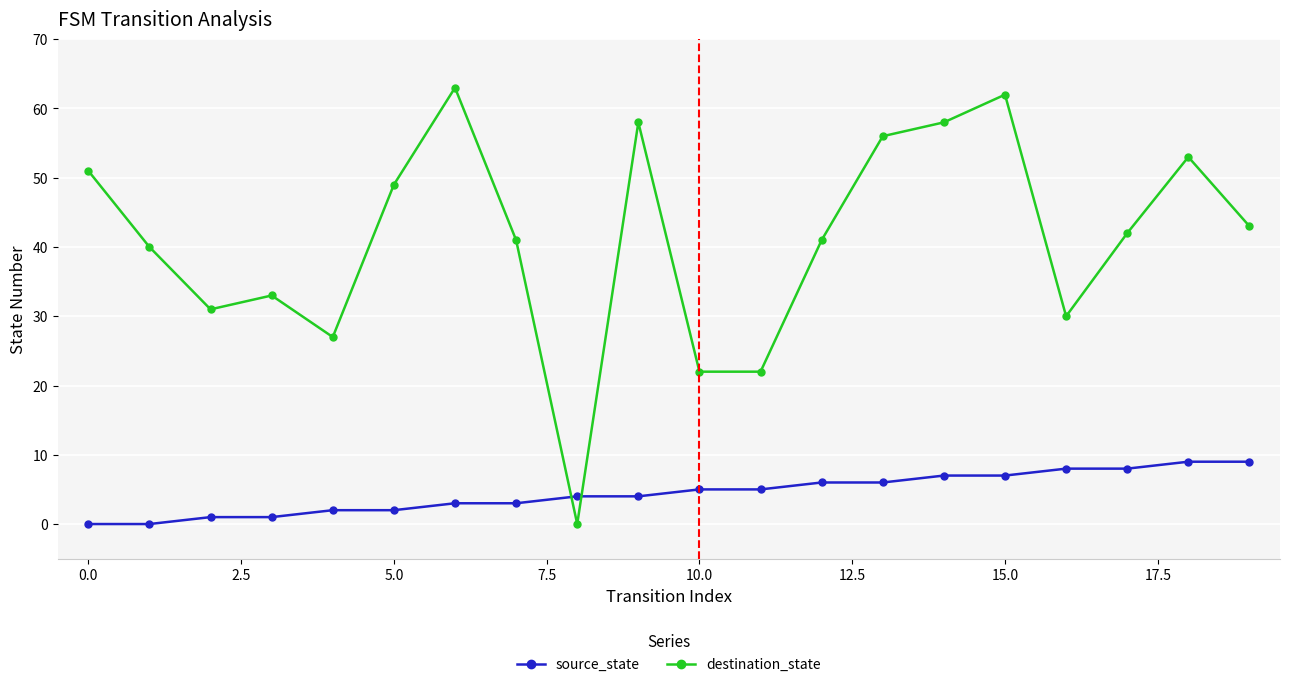

True or false: source_state and destination_state cross at least once.

True